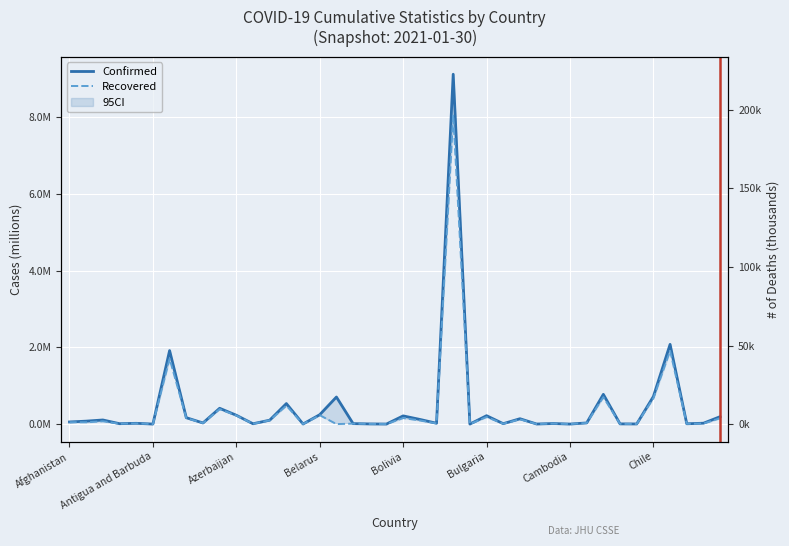

Reading left to right, what are all the values shown in this chart?

Confirmed: 0.1	0.1	0.1	0.0	0.0	0.0	1.9	0.2	0.0	0.4	0.2	0.0	0.1	0.5	0.0	0.2	0.7	0.0	0.0	0.0	0.2	0.1	0.0	9.1	0.0	0.2	0.0	0.1	0.0	0.0	0.0	0.0	0.8	0.0	0.0	0.7	2.1	0.0	0.0	0.2
Recovered: 0.0	0.0	0.1	0.0	0.0	0.0	1.7	0.2	0.0	0.4	0.2	0.0	0.1	0.5	0.0	0.2	0.0	0.0	0.0	0.0	0.2	0.1	0.0	8.1	0.0	0.2	0.0	0.1	0.0	0.0	0.0	0.0	0.7	0.0	0.0	0.7	1.9	0.0	0.0	0.2
Deaths: 2.4	1.4	2.9	0.1	0.5	0.0	47.8	3.1	0.9	7.7	3.1	0.2	0.4	8.1	0.0	1.7	21.0	0.3	0.0	0.0	10.3	4.7	0.1	222.7	0.0	9.0	0.1	3.1	0.0	0.1	0.0	0.5	19.8	0.1	0.1	18.3	53.3	0.1	0.7	2.6